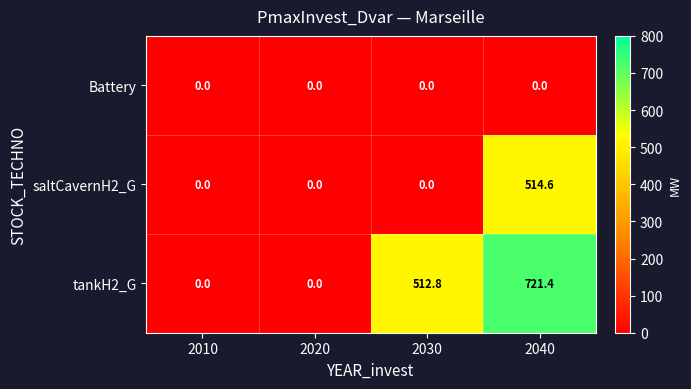

Reading right to left, transcribe all the data shown in this chart.

Battery: 2040=0.0	2030=0.0	2020=0.0	2010=0.0
saltCavernH2_G: 2040=514.6	2030=0.0	2020=0.0	2010=0.0
tankH2_G: 2040=721.4	2030=512.8	2020=0.0	2010=0.0